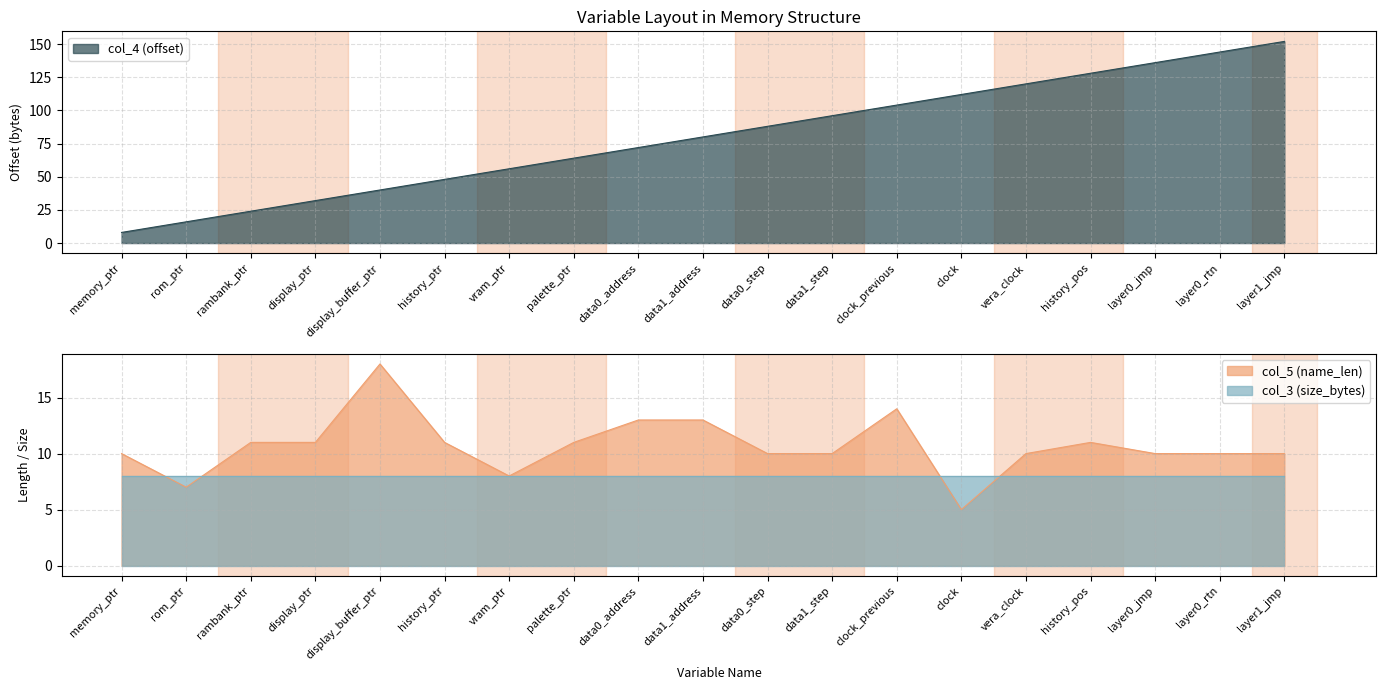

How many intersections are there between col_4 (offset) and col_5 (name_len)?

1